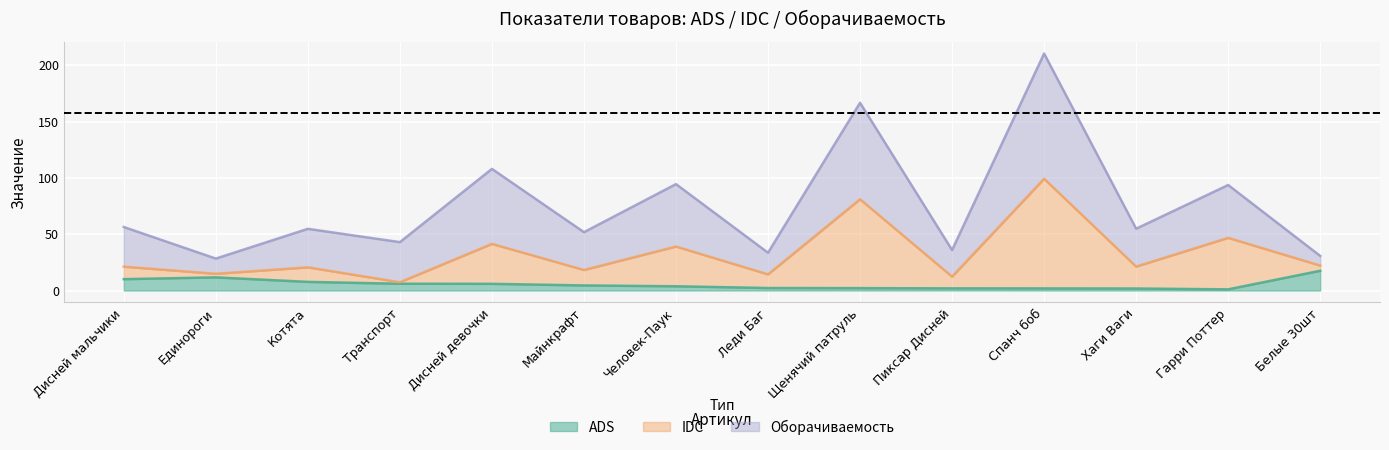

Which has a higher value, Спанч боб or Пиксар Дисней?

Пиксар Дисней